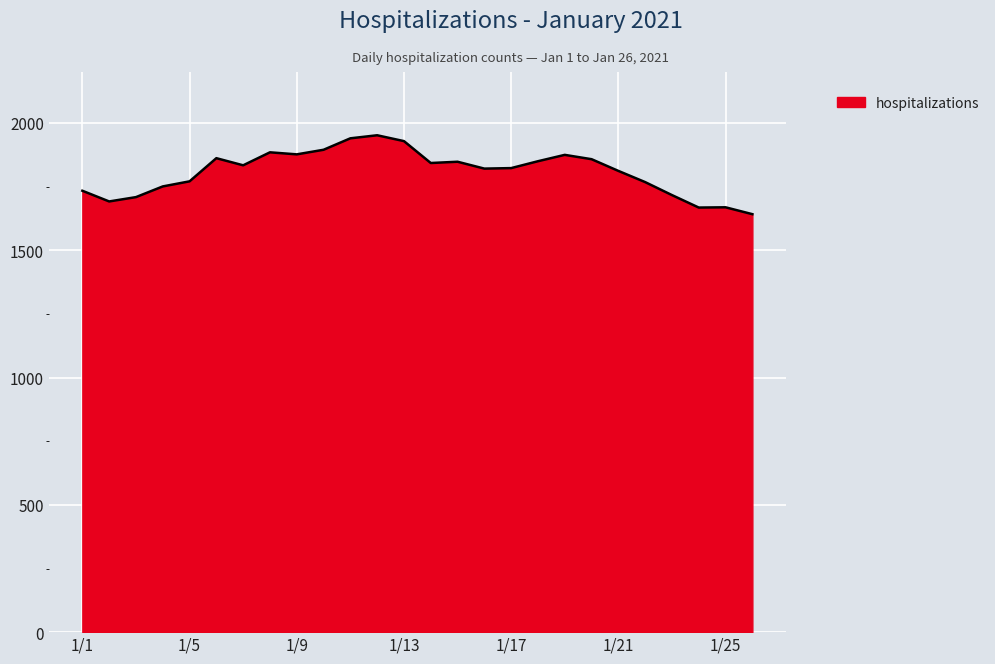

What is the maximum value shown in the chart?

1952